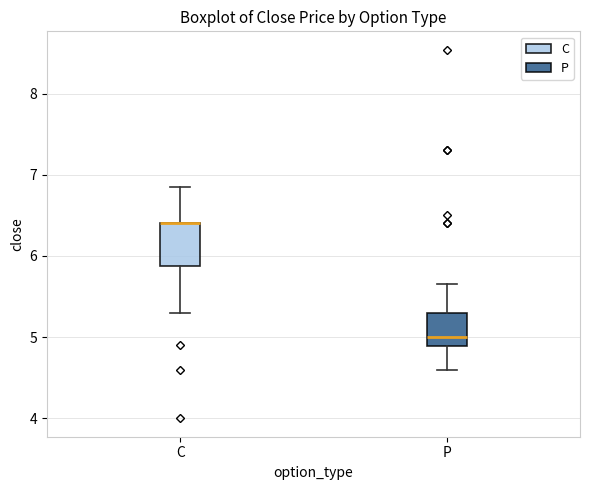

Where does the upper whisker of the box for P end on the y-axis? The values are not printed on the chart, so give them approximately, as read against the axis.

5.7